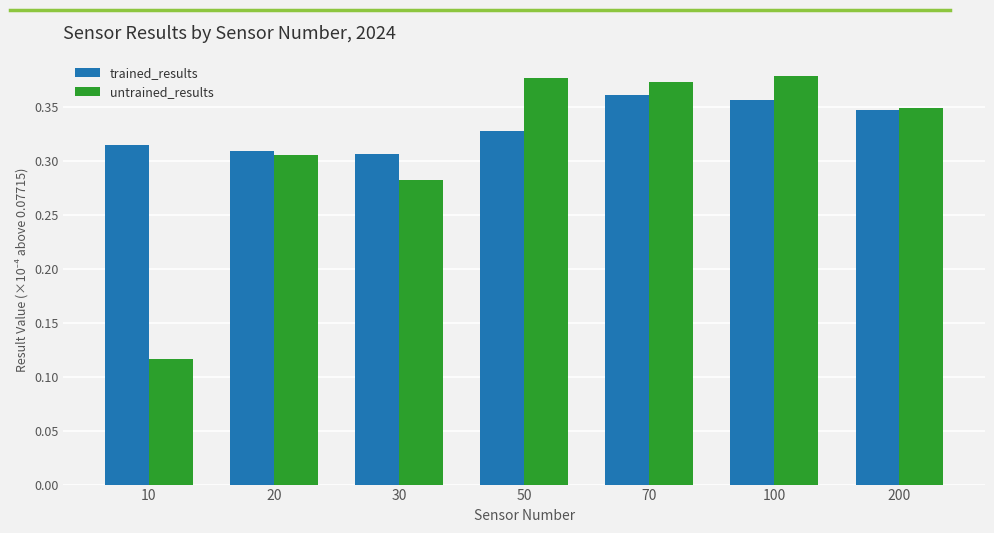

Which series has the largest range (max minus min)?

untrained_results